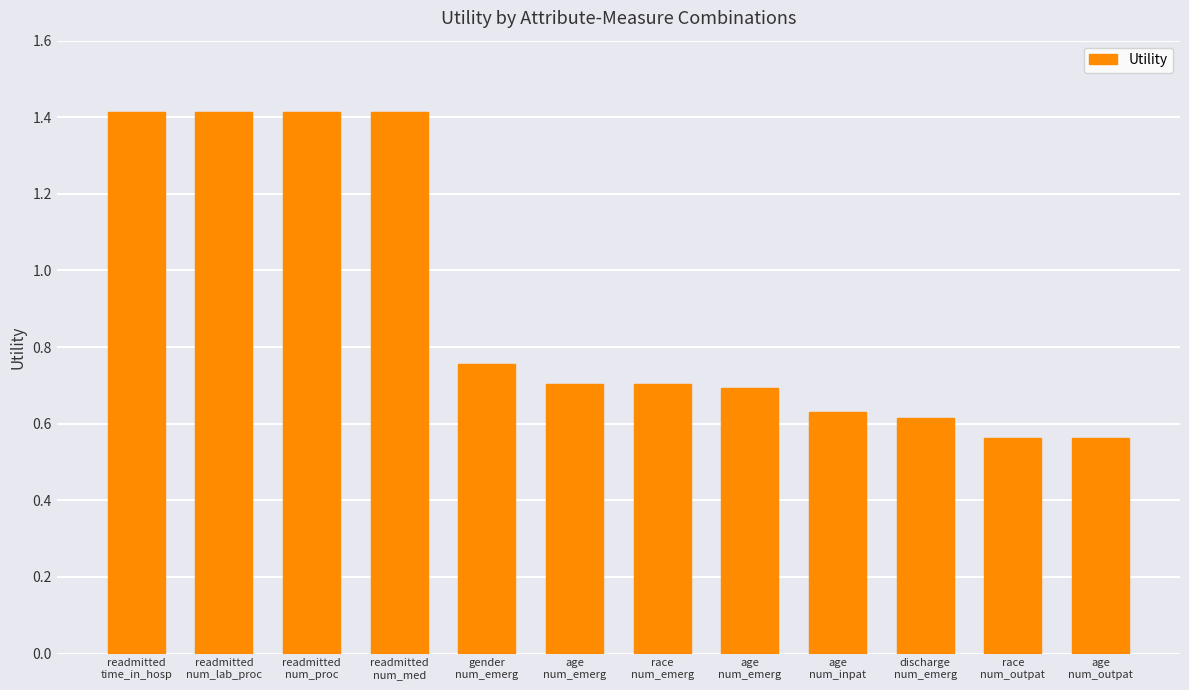

What is the smallest value displayed?

0.6